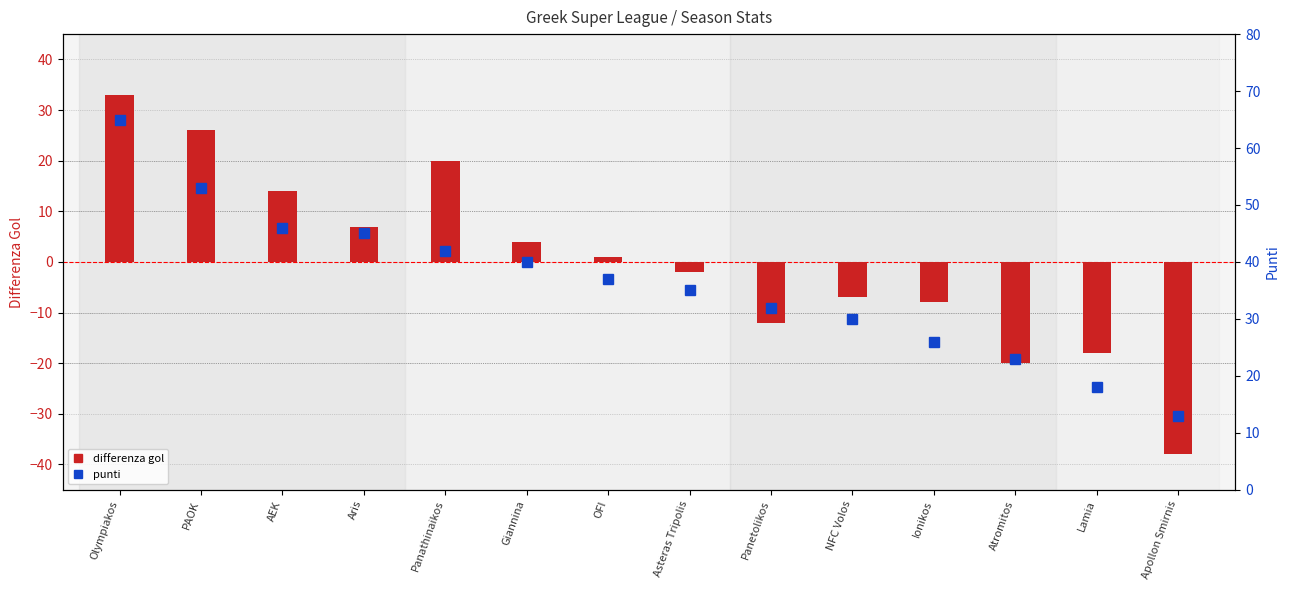

Reading right to left, transcribe all the data shown in this chart.

differenza gol: -38	-18	-20	-8	-7	-12	-2	1	4	20	7	14	26	33
punti: 13	18	23	26	30	32	35	37	40	42	45	46	53	65